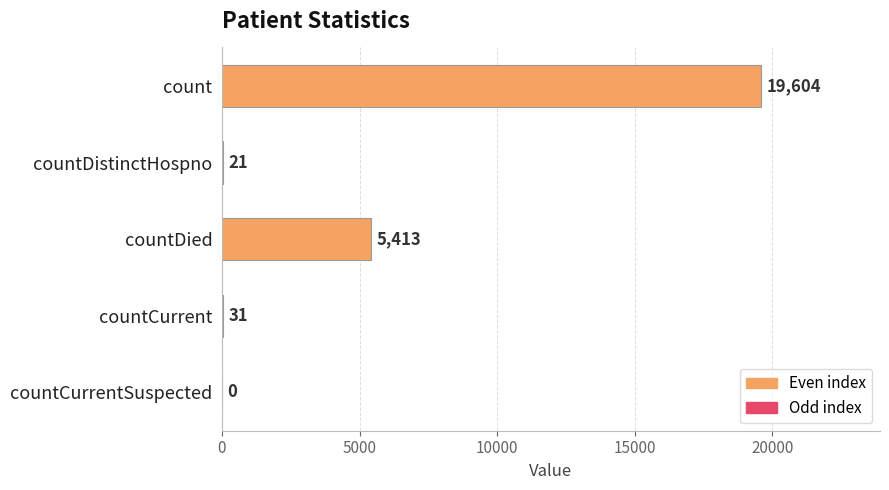

At which label is the value closest to 9802?

countDied